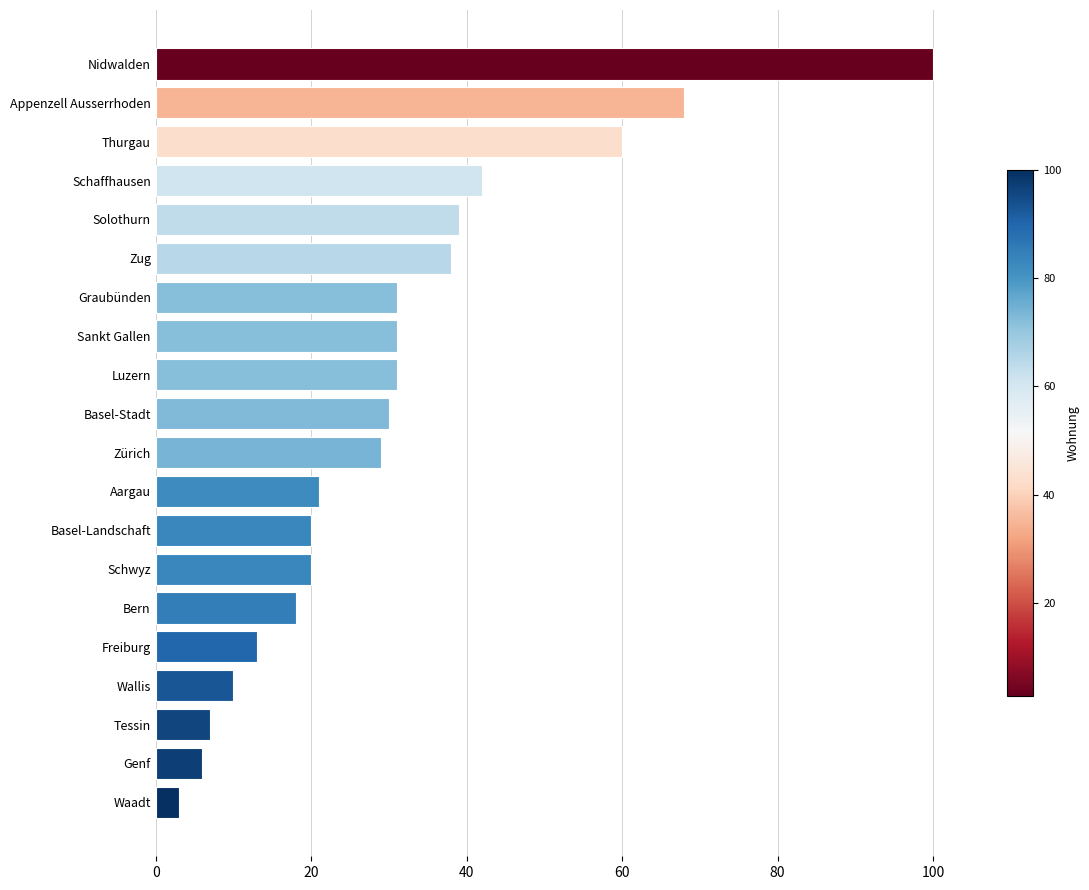

Is it true that the value at Basel-Stadt is 15?

False